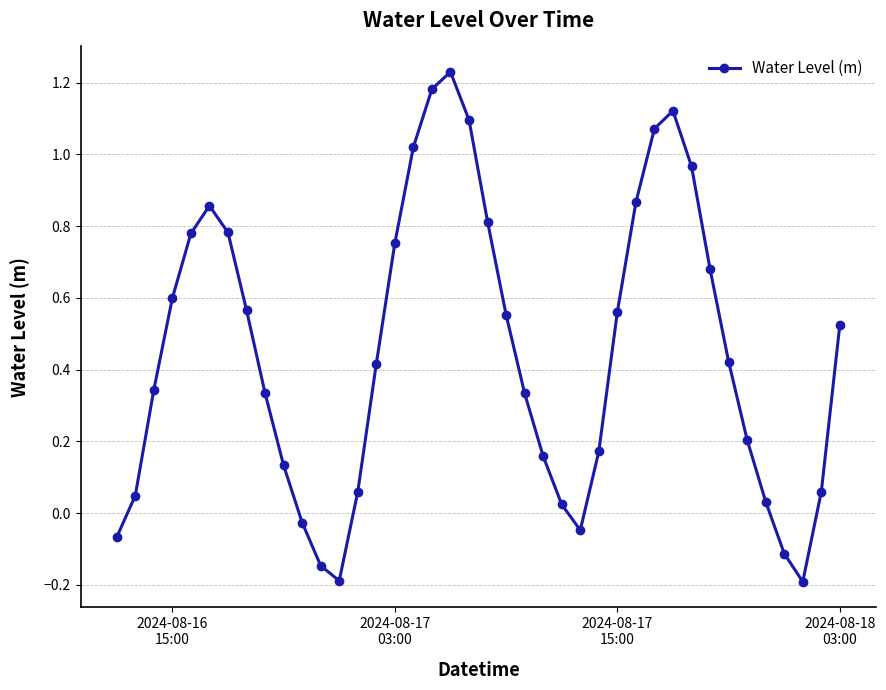

What is the sum of all values?

18.0